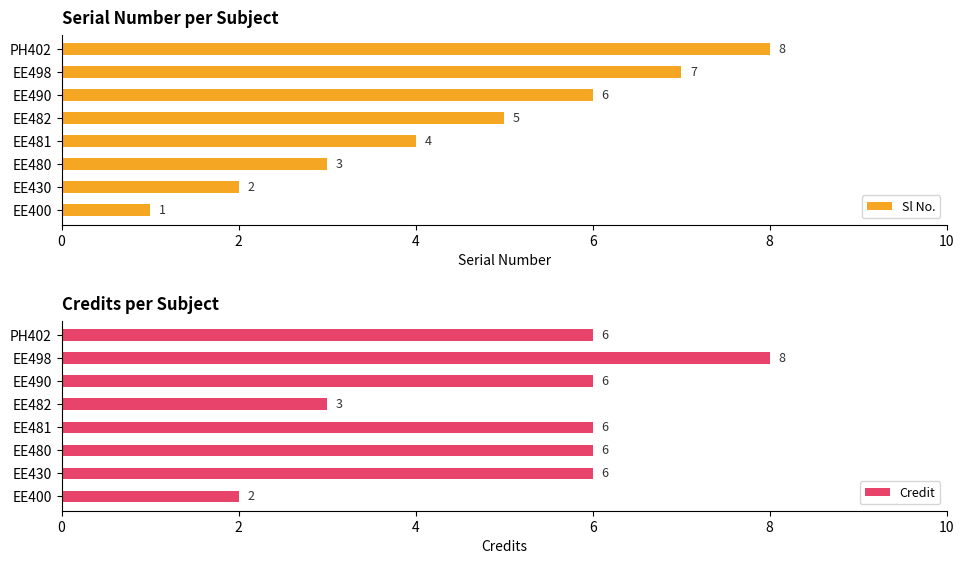

What is the lowest value of the Credit series?

2